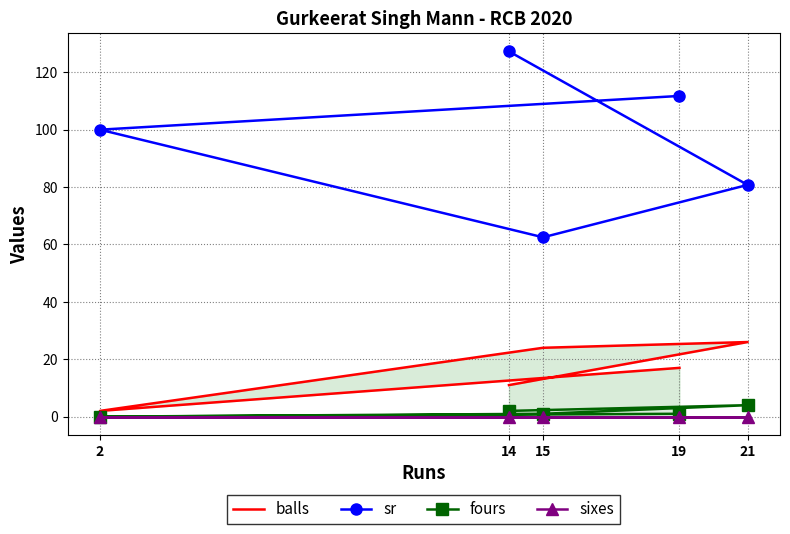

In balls, how many points are higher than both neighbors (excluding endpoints)?

1